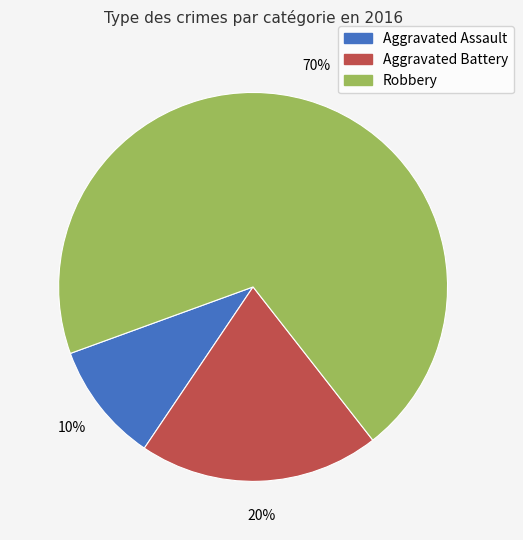

To the nearest percent, what is the difference between the largest and smallest slice percentages?

60%